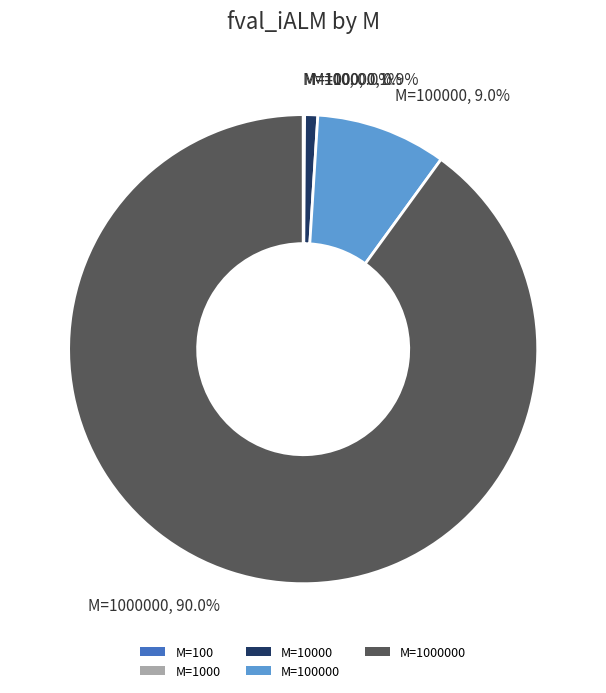

Is there a majority slice in this chart?

Yes